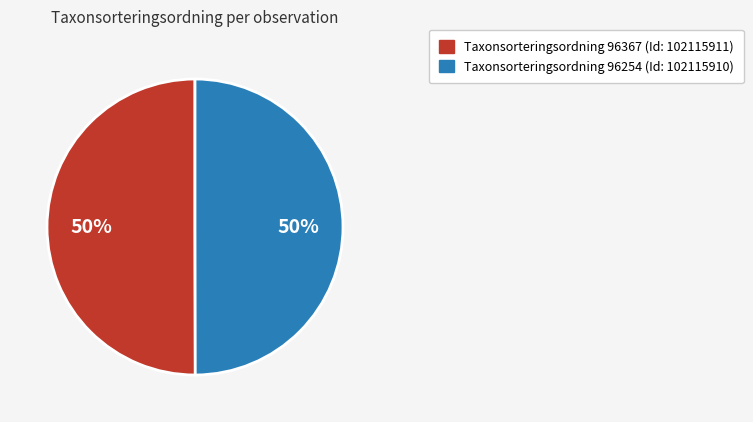

What percentage is the Taxonsorteringsordning 96367 (Id: 102115911) slice, to the nearest percent?

50%